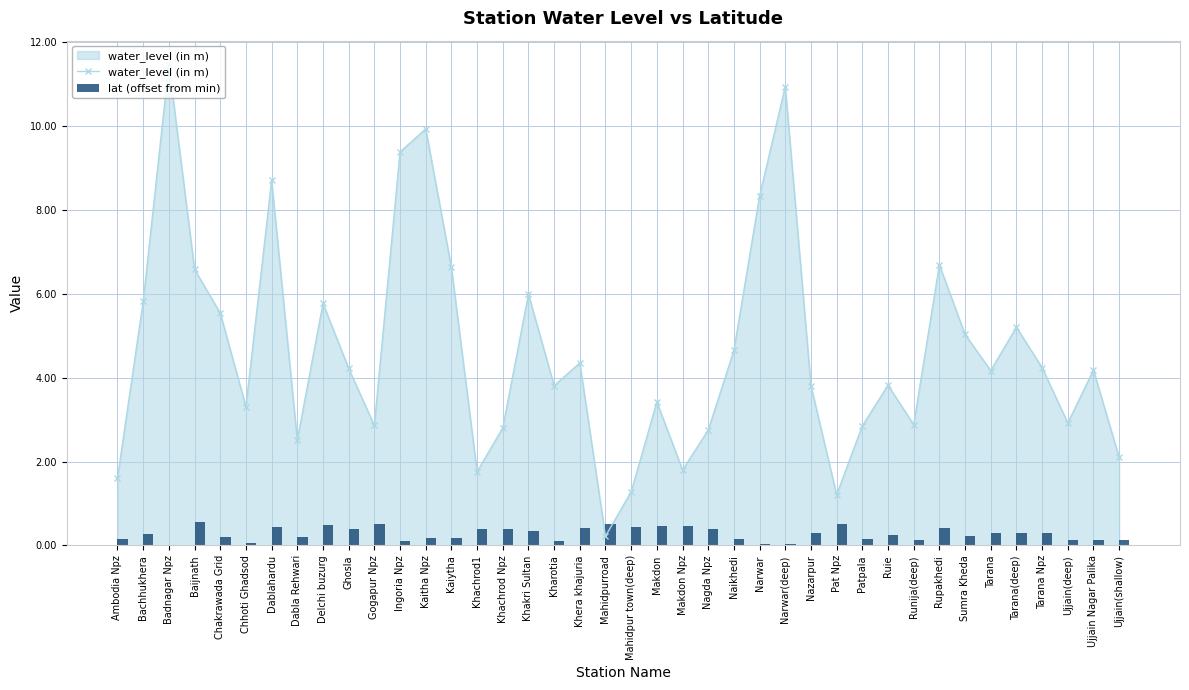

At which label does water_level (in m) first exceed 4?

Bachhukhera